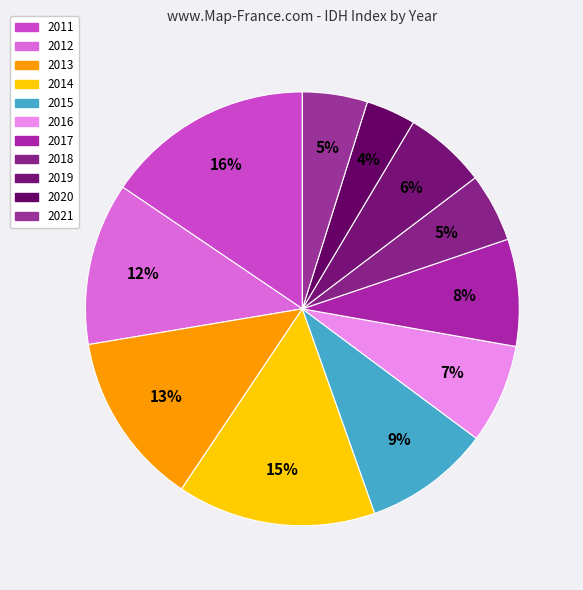

To the nearest percent, what portion does 2017 represent?

8%